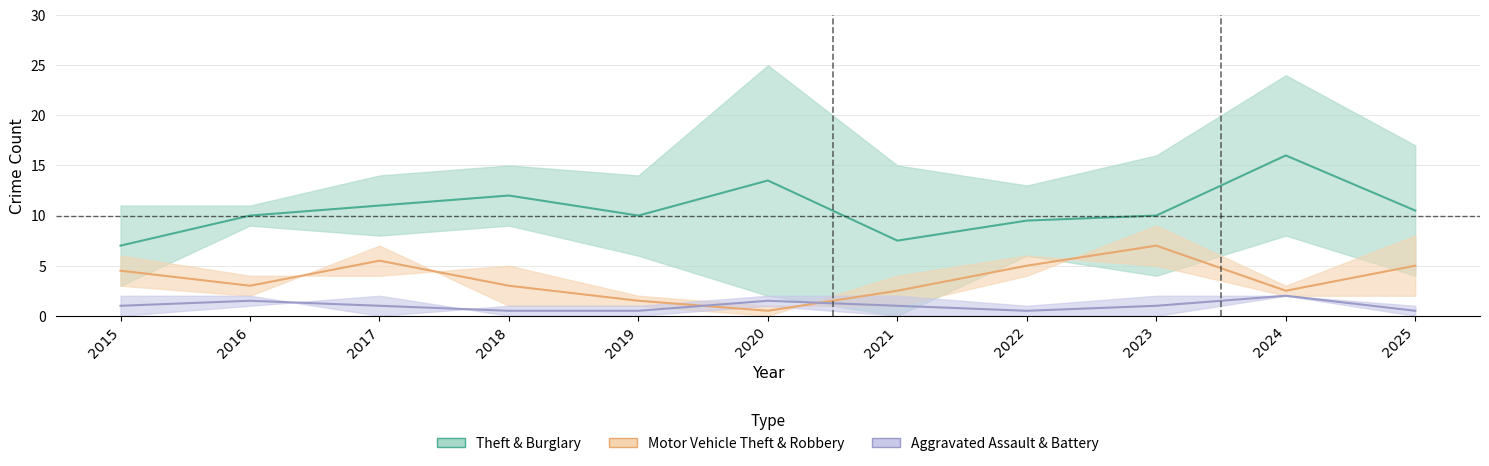

Which category has the highest value across all series?

2024